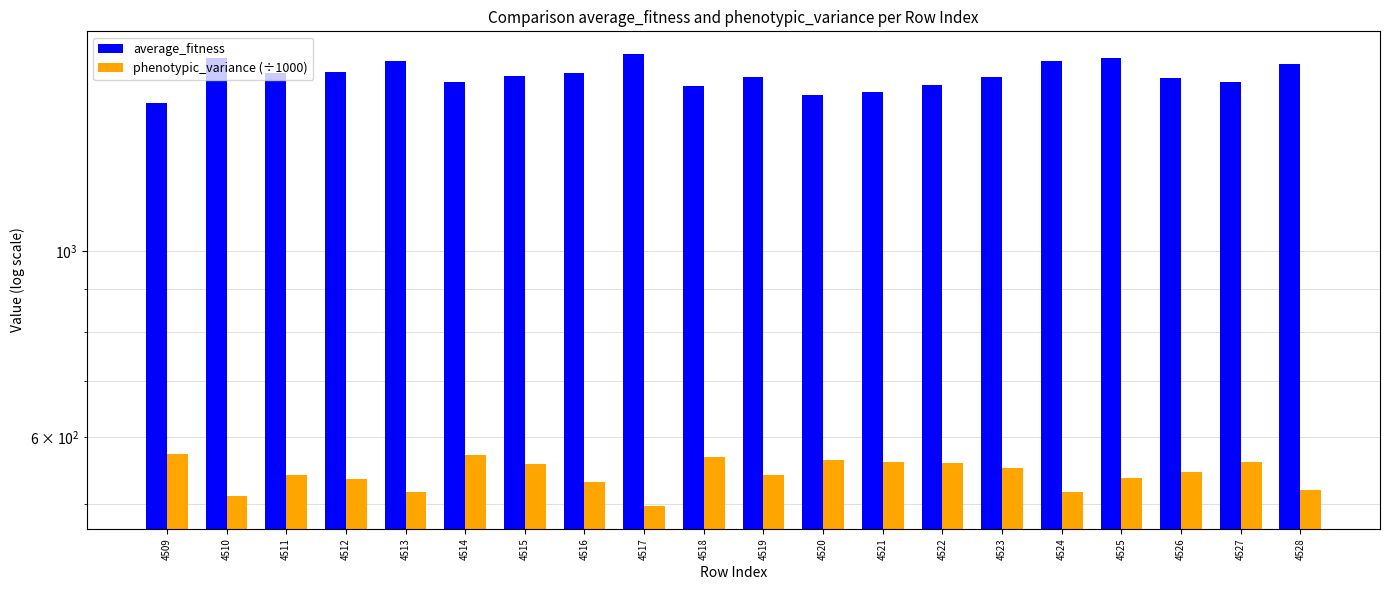

What is the value of the average_fitness bar at the 7th from the left?

1612.7